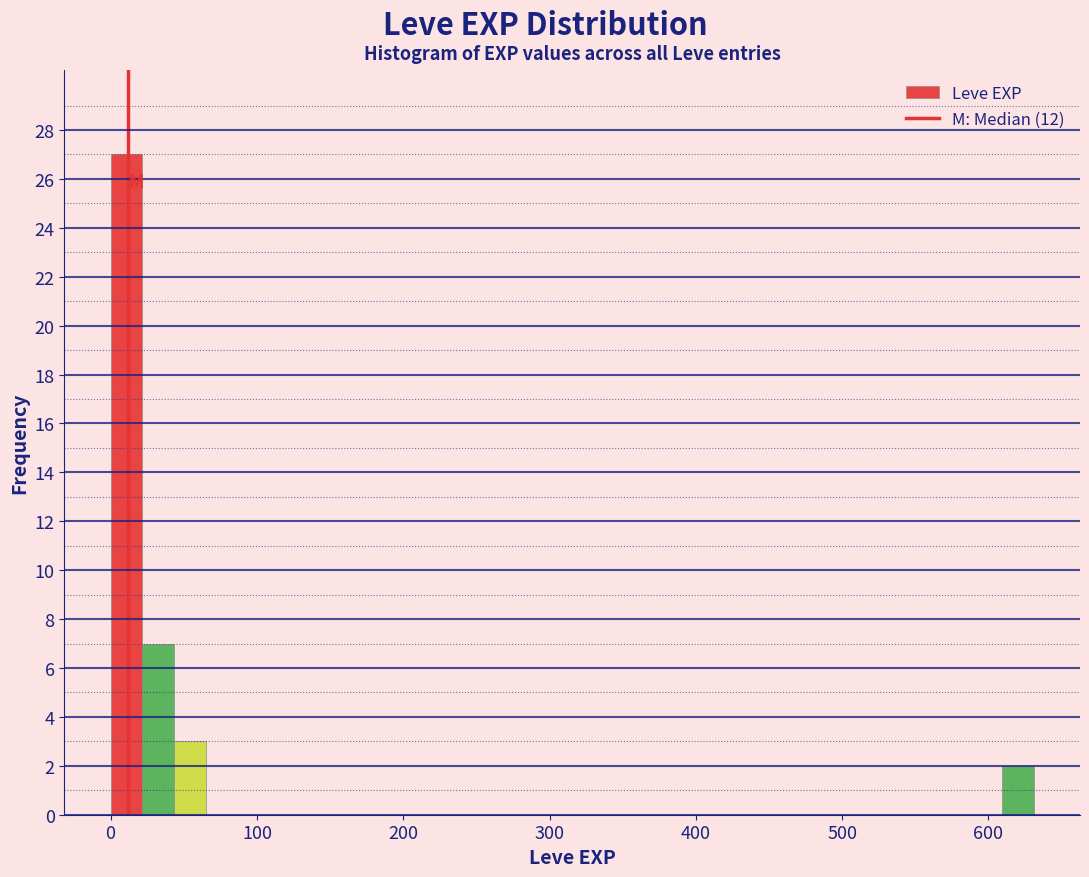

Around what value on the x-axis is the tallest bar? Give the approximate position of its centre, as read against the axis.

10